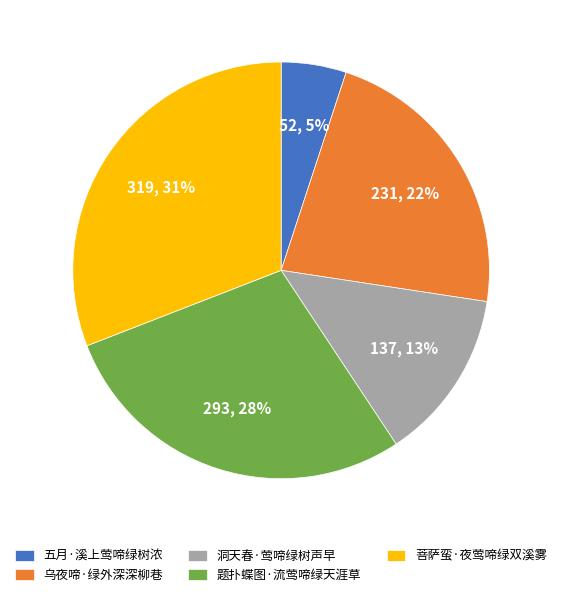

Is the sum of 题扑蝶图·流莺啼绿天涯草 and 五月·溪上莺啼绿树浓 greater than half?

No